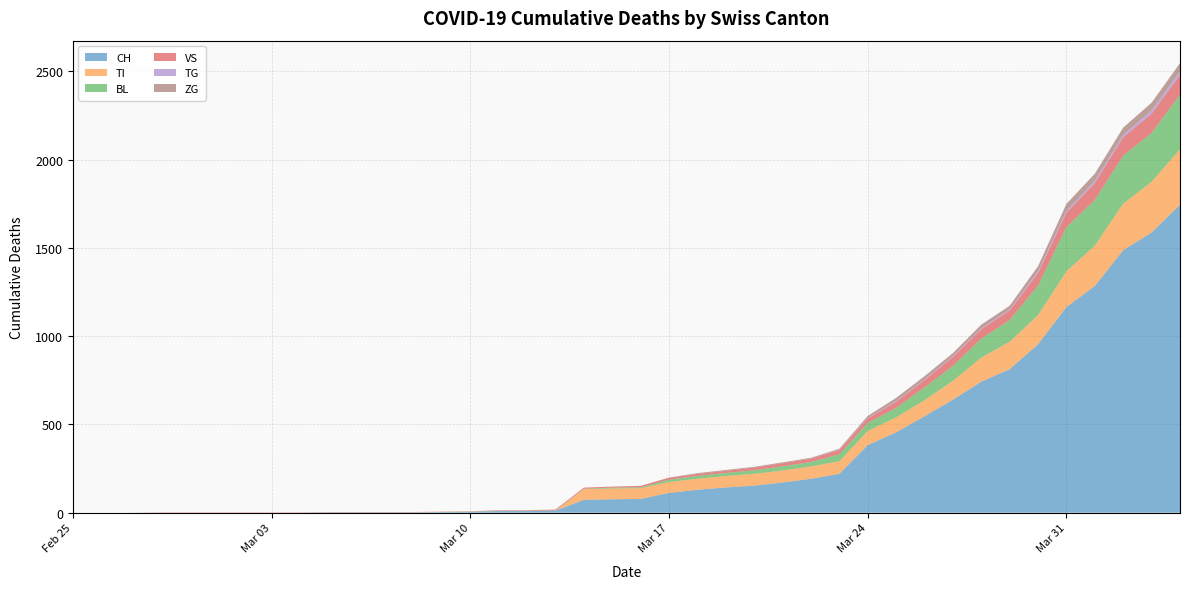

Reading left to right, extract all data points from this chart.

CH: 2020-02-25=0	2020-02-26=0	2020-02-27=0	2020-02-28=0	2020-02-29=0	2020-03-01=0	2020-03-02=0	2020-03-03=0	2020-03-04=0	2020-03-05=2	2020-03-06=2	2020-03-07=2	2020-03-08=2	2020-03-09=3	2020-03-10=4	2020-03-11=9	2020-03-12=9	2020-03-13=11	2020-03-14=73	2020-03-15=76	2020-03-16=78	2020-03-17=112	2020-03-18=130	2020-03-19=143	2020-03-20=153	2020-03-21=171	2020-03-22=192	2020-03-23=220	2020-03-24=383	2020-03-25=455	2020-03-26=546	2020-03-27=640	2020-03-28=742	2020-03-29=813	2020-03-30=954	2020-03-31=1165	2020-04-01=1284	2020-04-02=1487	2020-04-03=1587	2020-04-04=1744
TI: 2020-02-25=0	2020-02-26=0	2020-02-27=0	2020-02-28=0	2020-02-29=0	2020-03-01=0	2020-03-02=0	2020-03-03=0	2020-03-04=0	2020-03-05=0	2020-03-06=0	2020-03-07=0	2020-03-08=0	2020-03-09=0	2020-03-10=0	2020-03-11=0	2020-03-12=0	2020-03-13=0	2020-03-14=61	2020-03-15=61	2020-03-16=61	2020-03-17=62	2020-03-18=62	2020-03-19=65	2020-03-20=67	2020-03-21=68	2020-03-22=70	2020-03-23=71	2020-03-24=80	2020-03-25=85	2020-03-26=91	2020-03-27=107	2020-03-28=136	2020-03-29=155	2020-03-30=165	2020-03-31=202	2020-04-01=229	2020-04-02=263	2020-04-03=287	2020-04-04=314
BL: 2020-02-25=0	2020-02-26=0	2020-02-27=0	2020-02-28=0	2020-02-29=0	2020-03-01=0	2020-03-02=0	2020-03-03=0	2020-03-04=0	2020-03-05=0	2020-03-06=0	2020-03-07=0	2020-03-08=0	2020-03-09=1	2020-03-10=2	2020-03-11=2	2020-03-12=2	2020-03-13=2	2020-03-14=2	2020-03-15=5	2020-03-16=5	2020-03-17=13	2020-03-18=16	2020-03-19=17	2020-03-20=20	2020-03-21=24	2020-03-22=25	2020-03-23=40	2020-03-24=46	2020-03-25=53	2020-03-26=73	2020-03-27=84	2020-03-28=108	2020-03-29=123	2020-03-30=167	2020-03-31=251	2020-04-01=258	2020-04-02=272	2020-04-03=277	2020-04-04=309
VS: 2020-02-25=0	2020-02-26=0	2020-02-27=0	2020-02-28=2	2020-02-29=2	2020-03-01=2	2020-03-02=2	2020-03-03=2	2020-03-04=2	2020-03-05=2	2020-03-06=2	2020-03-07=2	2020-03-08=2	2020-03-09=2	2020-03-10=2	2020-03-11=3	2020-03-12=3	2020-03-13=5	2020-03-14=6	2020-03-15=6	2020-03-16=8	2020-03-17=11	2020-03-18=11	2020-03-19=12	2020-03-20=15	2020-03-21=17	2020-03-22=19	2020-03-23=24	2020-03-24=25	2020-03-25=35	2020-03-26=41	2020-03-27=50	2020-03-28=53	2020-03-29=54	2020-03-30=71	2020-03-31=81	2020-04-01=96	2020-04-02=104	2020-04-03=109	2020-04-04=112
TG: 2020-02-25=0	2020-02-26=0	2020-02-27=0	2020-02-28=0	2020-02-29=0	2020-03-01=0	2020-03-02=0	2020-03-03=0	2020-03-04=0	2020-03-05=0	2020-03-06=0	2020-03-07=0	2020-03-08=0	2020-03-09=0	2020-03-10=0	2020-03-11=0	2020-03-12=0	2020-03-13=0	2020-03-14=0	2020-03-15=0	2020-03-16=0	2020-03-17=0	2020-03-18=0	2020-03-19=0	2020-03-20=0	2020-03-21=0	2020-03-22=0	2020-03-23=2	2020-03-24=2	2020-03-25=4	2020-03-26=4	2020-03-27=5	2020-03-28=5	2020-03-29=6	2020-03-30=10	2020-03-31=11	2020-04-01=13	2020-04-02=14	2020-04-03=18	2020-04-04=21
ZG: 2020-02-25=0	2020-02-26=0	2020-02-27=0	2020-02-28=0	2020-02-29=0	2020-03-01=0	2020-03-02=0	2020-03-03=0	2020-03-04=0	2020-03-05=0	2020-03-06=0	2020-03-07=0	2020-03-08=0	2020-03-09=0	2020-03-10=0	2020-03-11=0	2020-03-12=0	2020-03-13=0	2020-03-14=0	2020-03-15=0	2020-03-16=0	2020-03-17=1	2020-03-18=5	2020-03-19=5	2020-03-20=5	2020-03-21=5	2020-03-22=5	2020-03-23=5	2020-03-24=12	2020-03-25=18	2020-03-26=18	2020-03-27=18	2020-03-28=21	2020-03-29=21	2020-03-30=29	2020-03-31=39	2020-04-01=40	2020-04-02=41	2020-04-03=44	2020-04-04=46